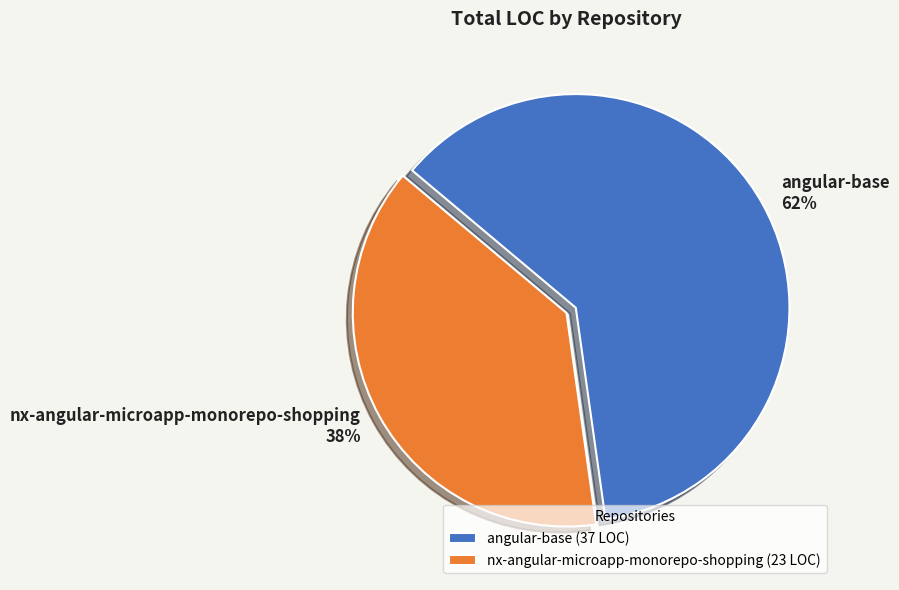

Does angular-base represent more than half of the total?

Yes